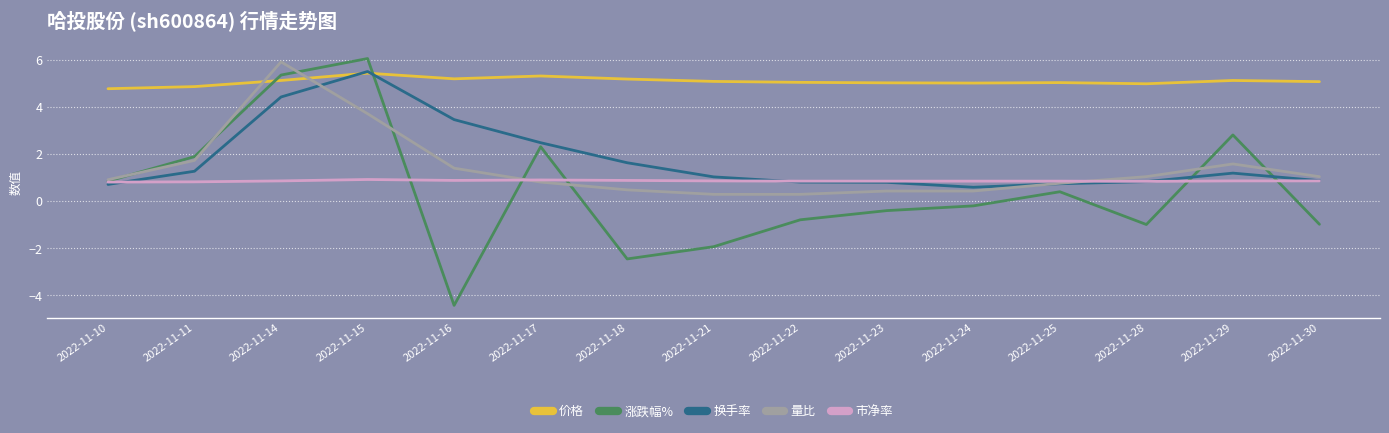

Is it true that 价格 equals 5.4 at 2022-11-15?

True